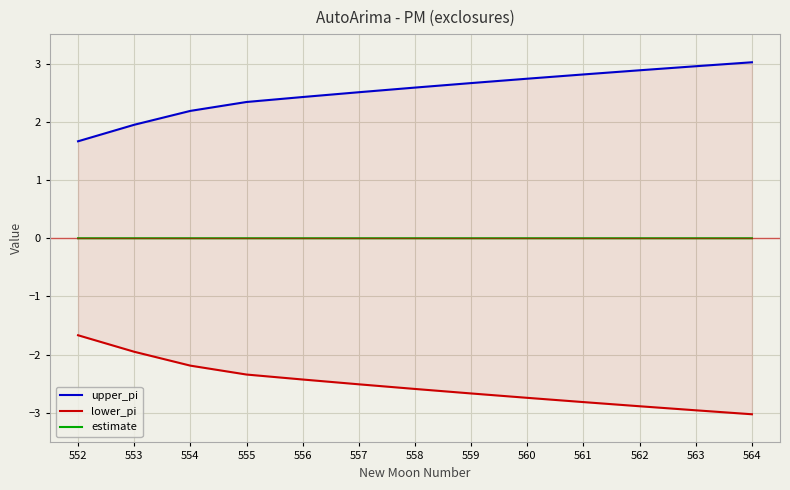

Reading right to left, what are all the values shown in this chart?

upper_pi: 564=3.0	563=3.0	562=2.9	561=2.8	560=2.7	559=2.7	558=2.6	557=2.5	556=2.4	555=2.3	554=2.2	553=2.0	552=1.7
lower_pi: 564=-3.0	563=-3.0	562=-2.9	561=-2.8	560=-2.7	559=-2.7	558=-2.6	557=-2.5	556=-2.4	555=-2.3	554=-2.2	553=-2.0	552=-1.7
estimate: 564=0.0	563=0.0	562=0.0	561=0.0	560=0.0	559=0.0	558=0.0	557=0.0	556=0.0	555=0.0	554=0.0	553=0.0	552=0.0